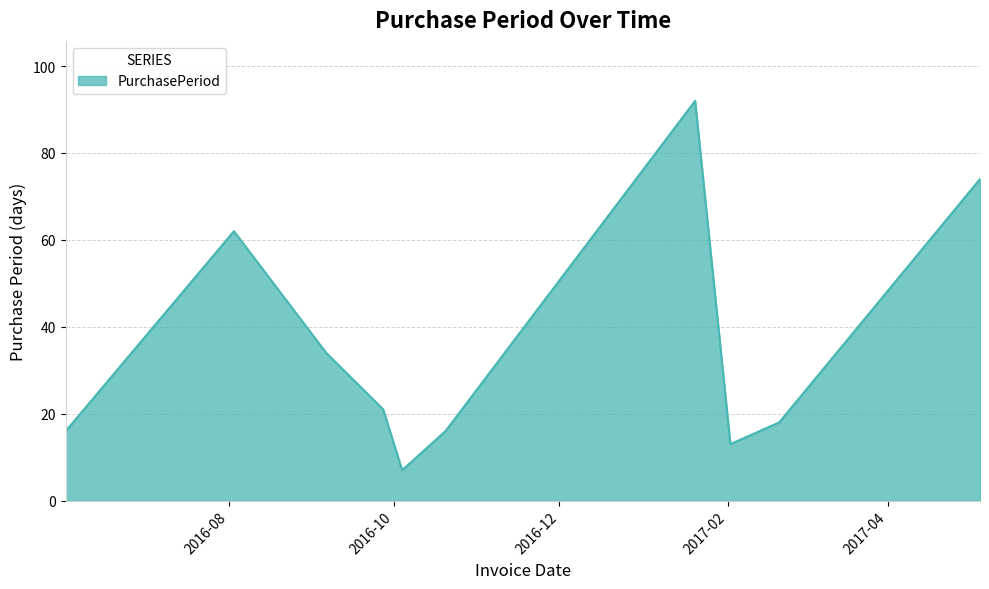

True or false: there are more than 2 points higher than both neighbors.

False